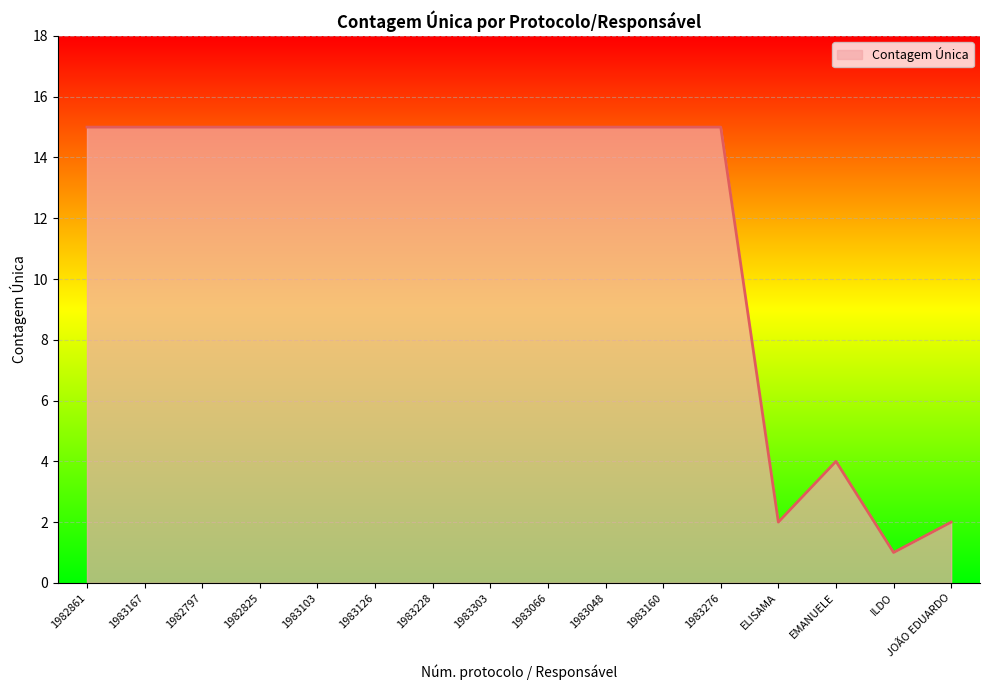

True or false: the data shows 21 at 1983103.

False